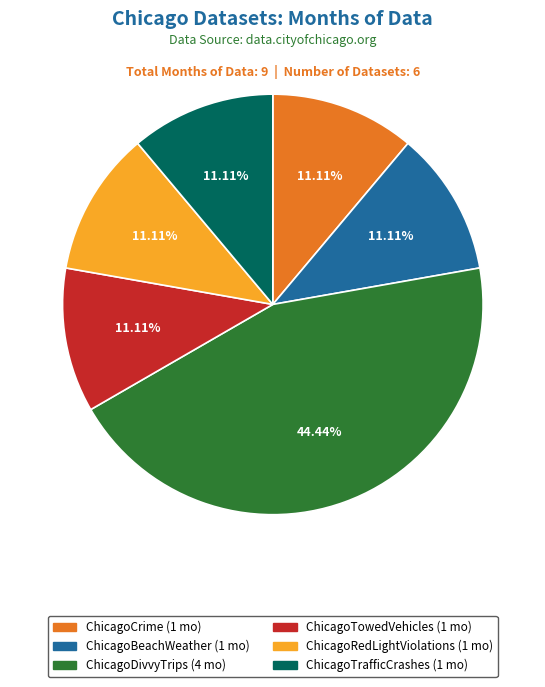

Is there any slice that represents more than half of the pie?

No